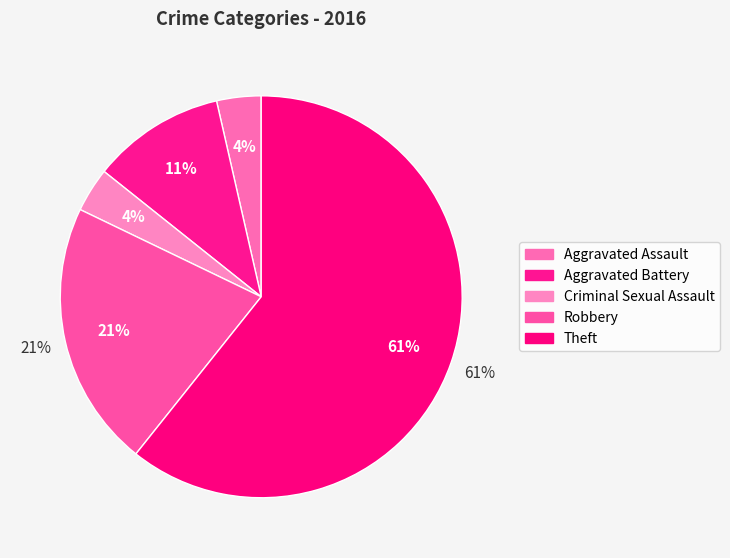

To the nearest percent, what is the difference between the Theft and Criminal Sexual Assault slice percentages?

57%